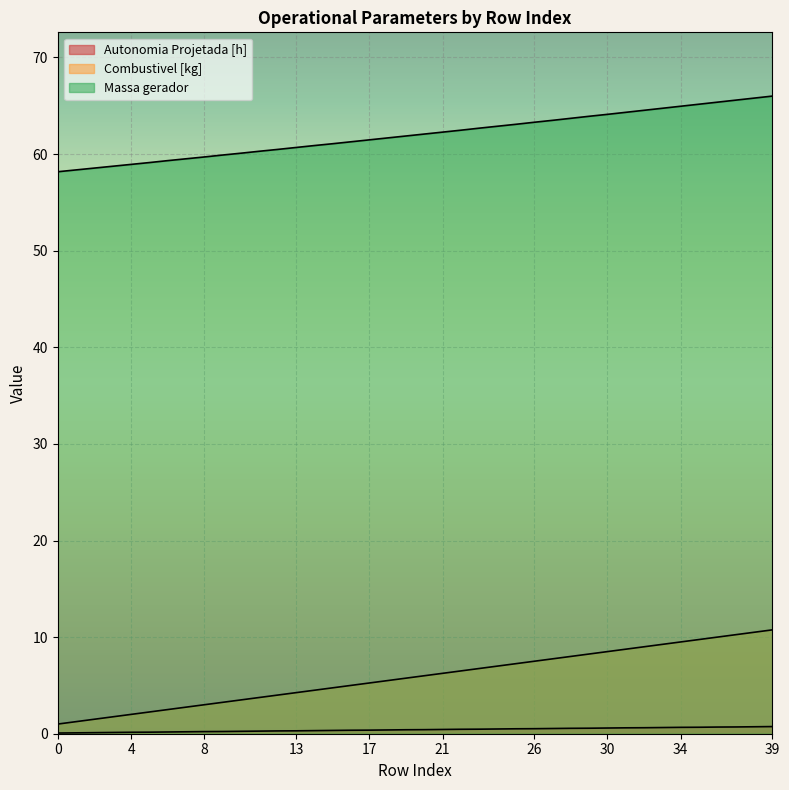

What is the sum of the Autonomia Projetada [h] values at 35 and 23?

1.1